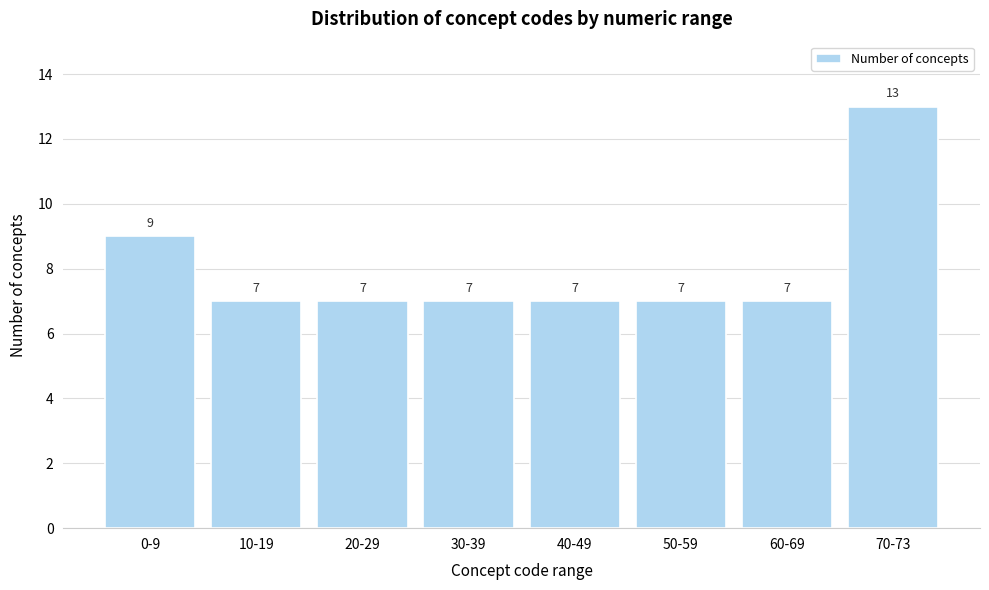

Reading left to right, what are all the values shown in this chart?

9	7	7	7	7	7	7	13